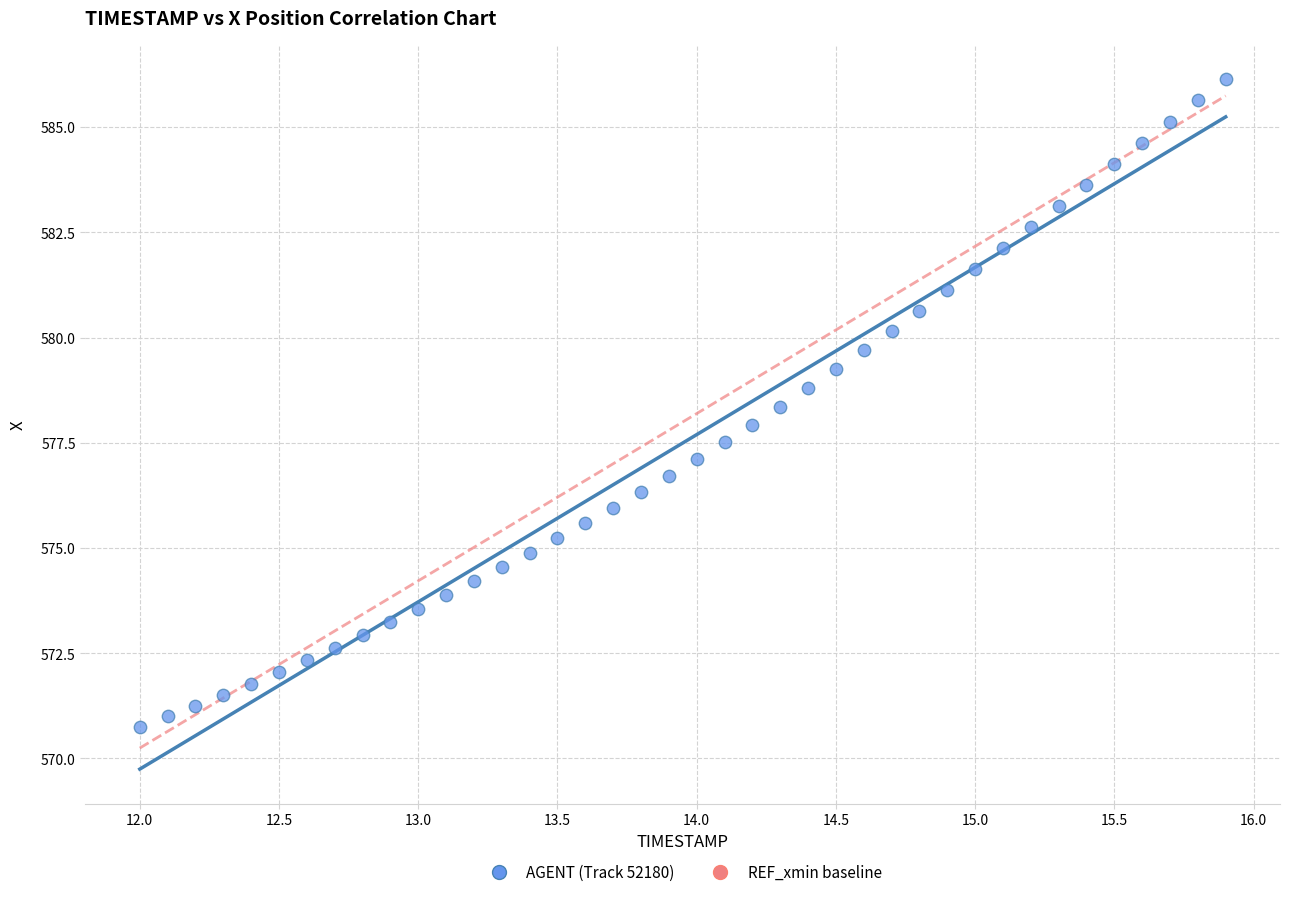

What is the range of Y values (max minus min)?

15.4